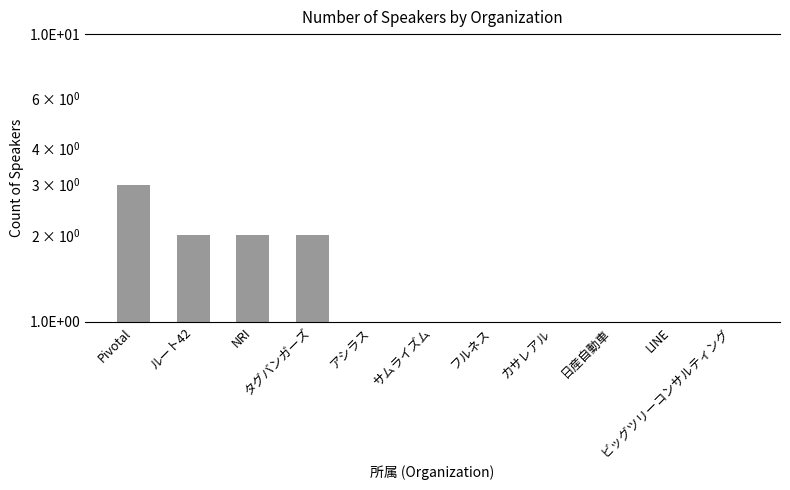

What is the approximate value at サムライズム?

1